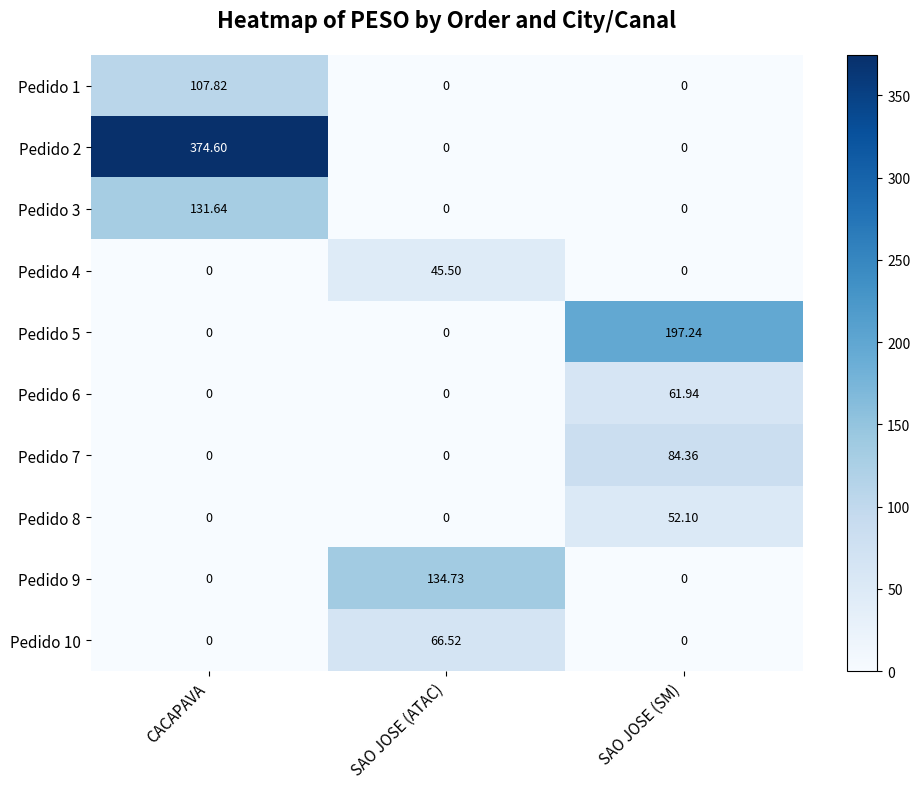

Between SAO JOSE (ATAC) and SAO JOSE (SM), which series saw the biggest shift?

Pedido 5